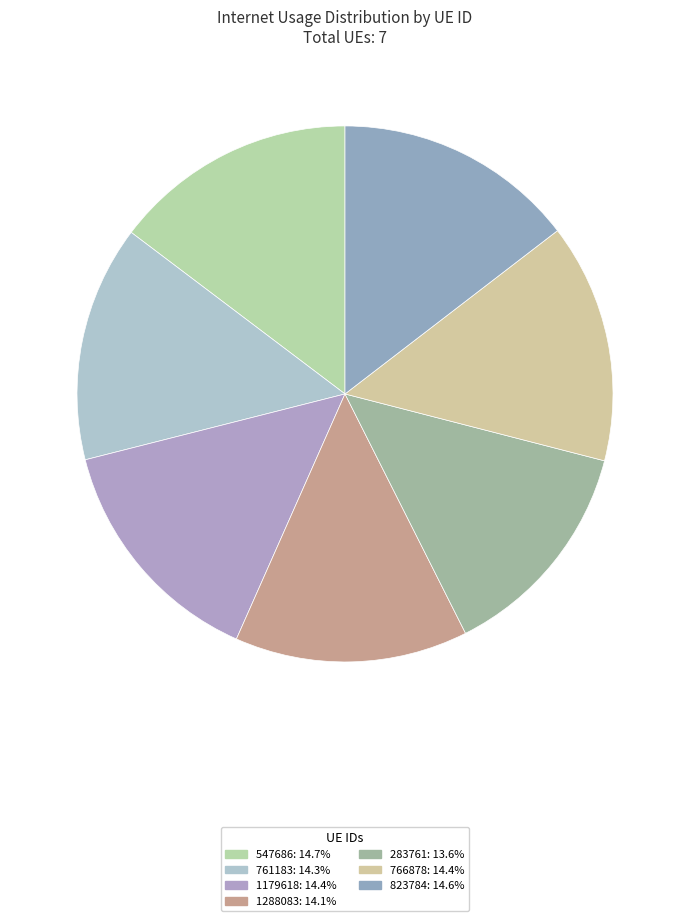

Is it true that 823784 is 15% of the pie?

True